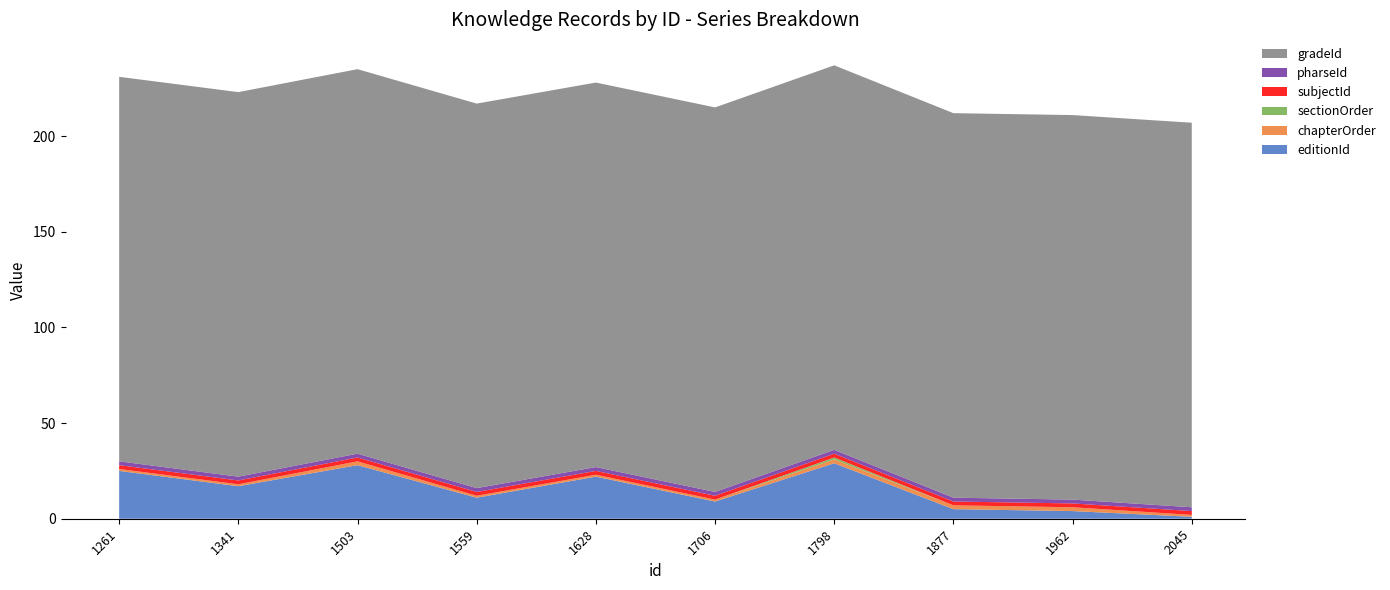

Reading left to right, list all the values displayed in this chart.

editionId: 1261=25	1341=17	1503=28	1559=11	1628=22	1706=9	1798=29	1877=5	1962=4	2045=1
chapterOrder: 1261=1	1341=1	1503=2	1559=1	1628=1	1706=1	1798=2	1877=2	1962=2	2045=1
sectionOrder: 1261=0	1341=0	1503=0	1559=0	1628=0	1706=0	1798=1	1877=0	1962=0	2045=0
subjectId: 1261=2	1341=2	1503=2	1559=2	1628=2	1706=2	1798=2	1877=2	1962=2	2045=2
pharseId: 1261=2	1341=2	1503=2	1559=2	1628=2	1706=2	1798=2	1877=2	1962=2	2045=2
gradeId: 1261=201	1341=201	1503=201	1559=201	1628=201	1706=201	1798=201	1877=201	1962=201	2045=201